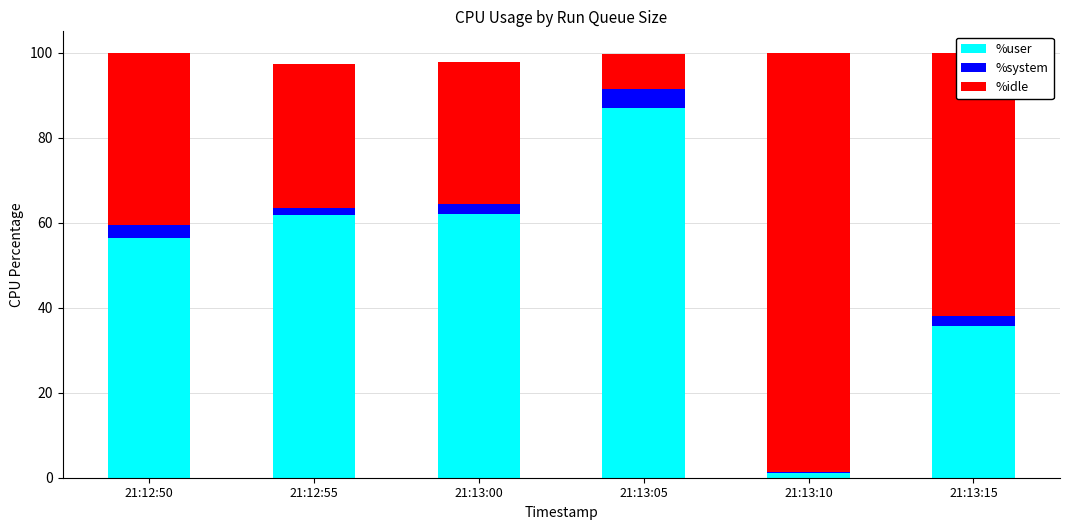

What is the difference between the %user values at 21:12:50 and 21:13:00?

5.7